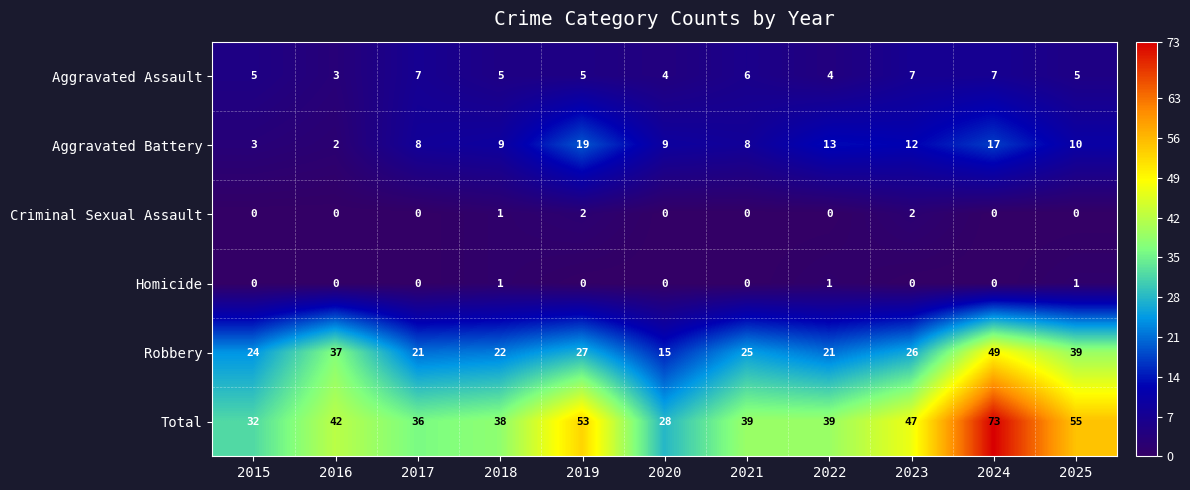

What is the total value across all series at 2020?

56